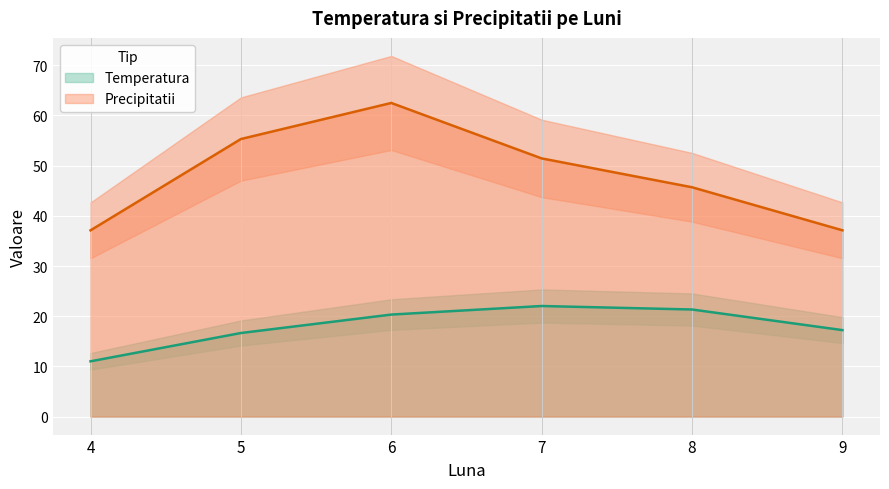

True or false: Precipitatii and Temperatura intersect in this chart.

False